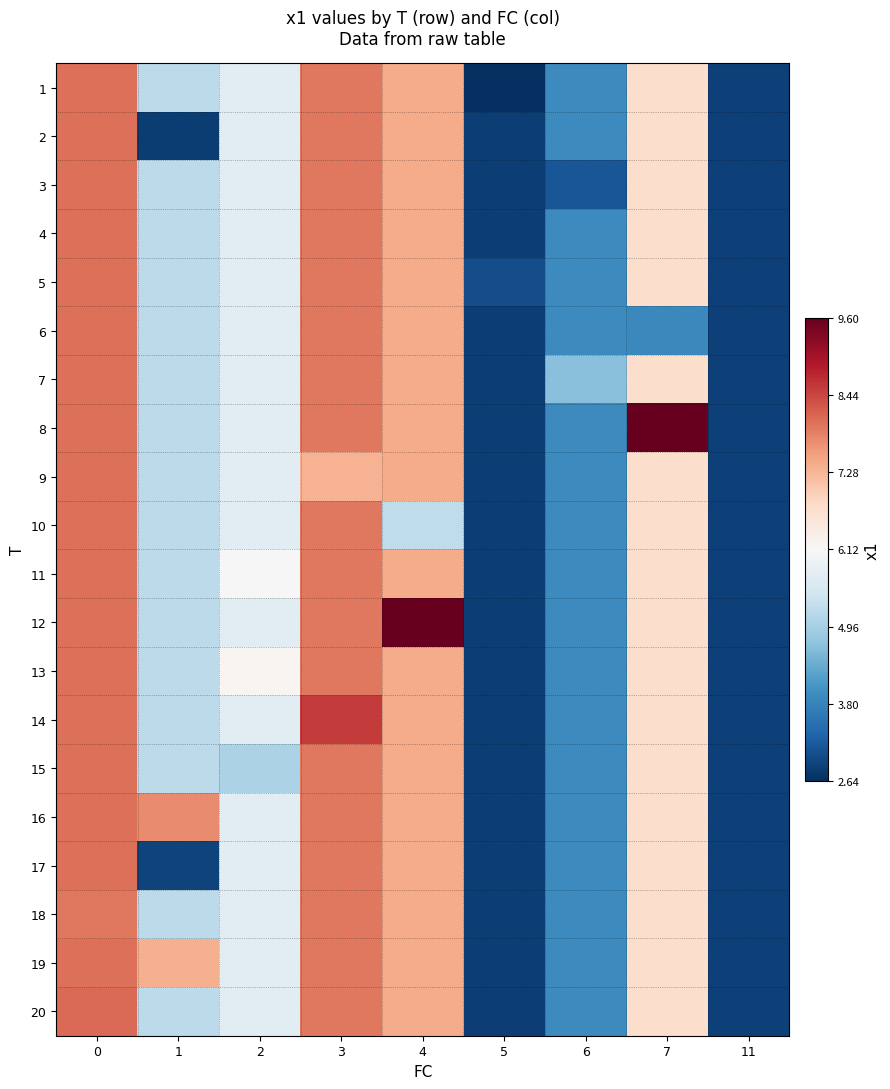

Reading left to right, transcribe all the data shown in this chart.

row_0: 0=8.0	1=5.2	2=5.8	3=8.0	4=7.4	5=2.6	6=3.9	7=6.7	11=2.9
row_1: 0=8.0	1=2.8	2=5.8	3=8.0	4=7.4	5=2.8	6=3.9	7=6.7	11=2.9
row_2: 0=8.0	1=5.2	2=5.8	3=8.0	4=7.4	5=2.8	6=3.1	7=6.7	11=2.9
row_3: 0=8.0	1=5.2	2=5.8	3=8.0	4=7.4	5=2.8	6=3.9	7=6.7	11=2.9
row_4: 0=8.0	1=5.2	2=5.8	3=8.0	4=7.4	5=3.0	6=3.9	7=6.7	11=2.9
row_5: 0=8.0	1=5.2	2=5.8	3=8.0	4=7.4	5=2.8	6=3.9	7=3.9	11=2.9
row_6: 0=8.0	1=5.2	2=5.8	3=8.0	4=7.4	5=2.8	6=4.7	7=6.7	11=2.9
row_7: 0=8.0	1=5.2	2=5.8	3=8.0	4=7.4	5=2.8	6=3.9	7=9.6	11=2.9
row_8: 0=8.0	1=5.2	2=5.8	3=7.3	4=7.4	5=2.8	6=3.9	7=6.7	11=2.9
row_9: 0=8.0	1=5.2	2=5.8	3=8.0	4=5.3	5=2.8	6=3.9	7=6.7	11=2.9
row_10: 0=8.0	1=5.2	2=6.1	3=8.0	4=7.4	5=2.8	6=3.9	7=6.7	11=2.9
row_11: 0=8.0	1=5.2	2=5.8	3=8.0	4=9.6	5=2.8	6=3.9	7=6.7	11=2.9
row_12: 0=8.0	1=5.2	2=6.2	3=8.0	4=7.4	5=2.8	6=3.9	7=6.7	11=2.9
row_13: 0=8.0	1=5.2	2=5.8	3=8.6	4=7.4	5=2.8	6=3.9	7=6.7	11=2.9
row_14: 0=8.0	1=5.2	2=5.0	3=8.0	4=7.4	5=2.8	6=3.9	7=6.7	11=2.9
row_15: 0=8.0	1=7.8	2=5.8	3=8.0	4=7.4	5=2.8	6=3.9	7=6.7	11=2.9
row_16: 0=8.0	1=2.9	2=5.8	3=8.0	4=7.4	5=2.8	6=3.9	7=6.7	11=2.9
row_17: 0=8.0	1=5.2	2=5.8	3=8.0	4=7.4	5=2.8	6=3.9	7=6.7	11=2.9
row_18: 0=8.0	1=7.4	2=5.8	3=8.0	4=7.4	5=2.8	6=3.9	7=6.7	11=2.9
row_19: 0=8.1	1=5.2	2=5.8	3=8.0	4=7.4	5=2.8	6=3.9	7=6.7	11=2.9